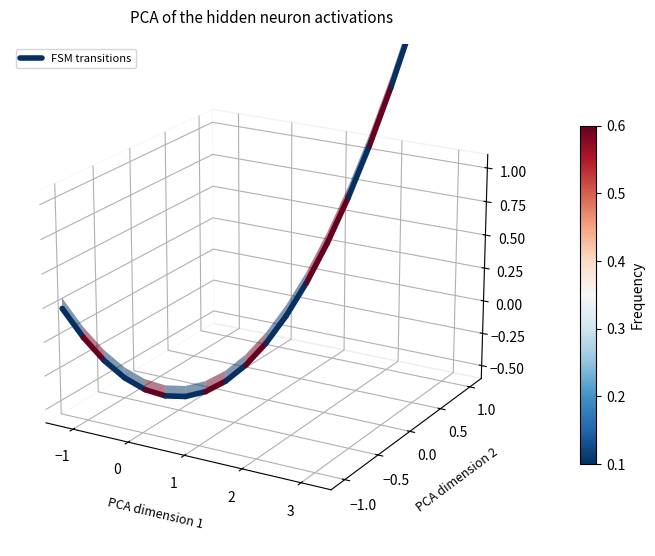

Which category has the lowest value across all series?

−1